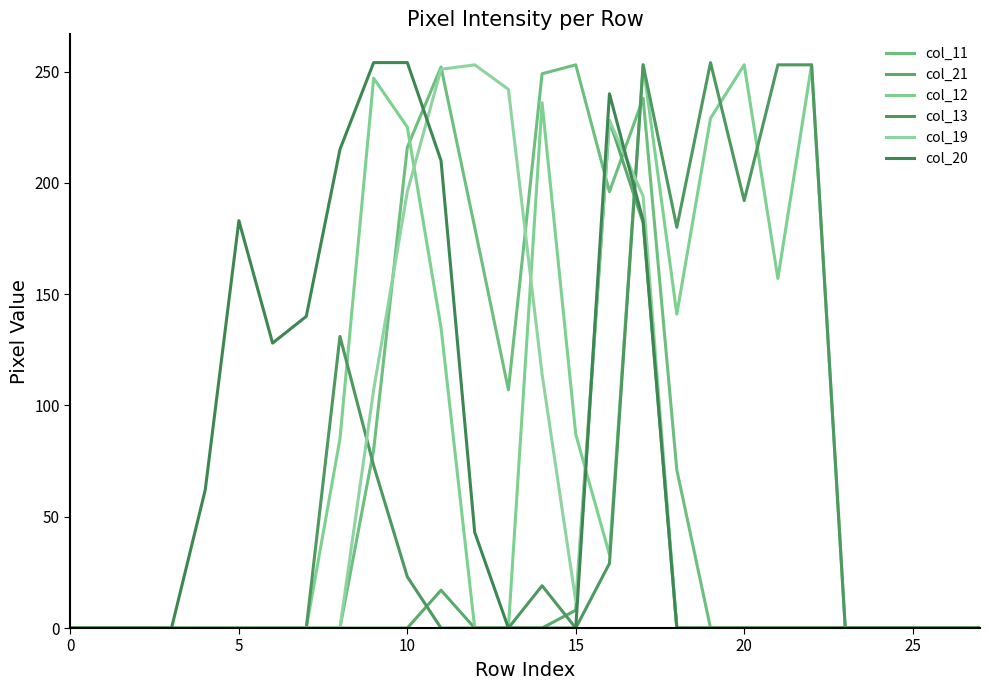

What is the average value of the col_21 series?

16